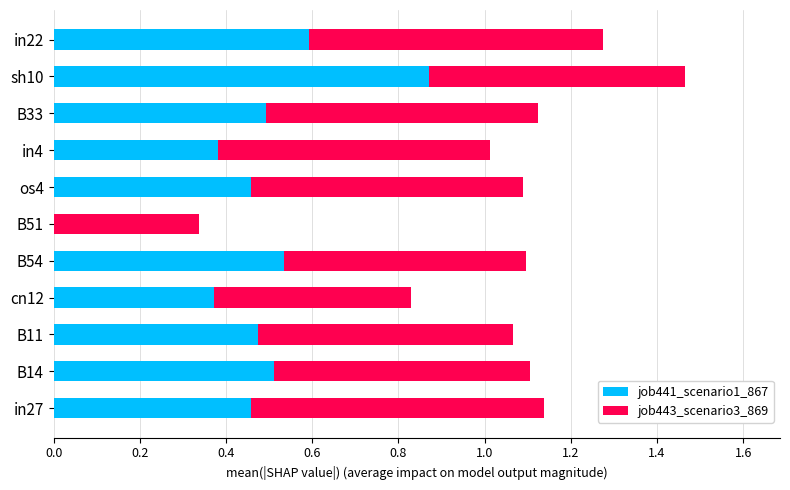

What is the total value across all series at B14?

1.1